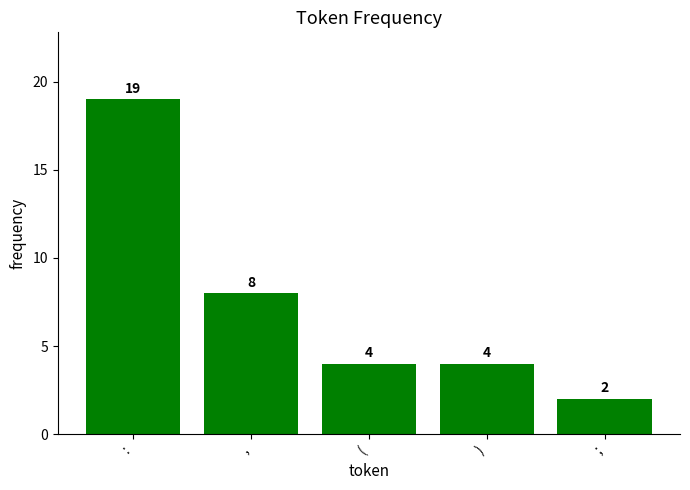

At which category does the chart reach its peak across all series?

: